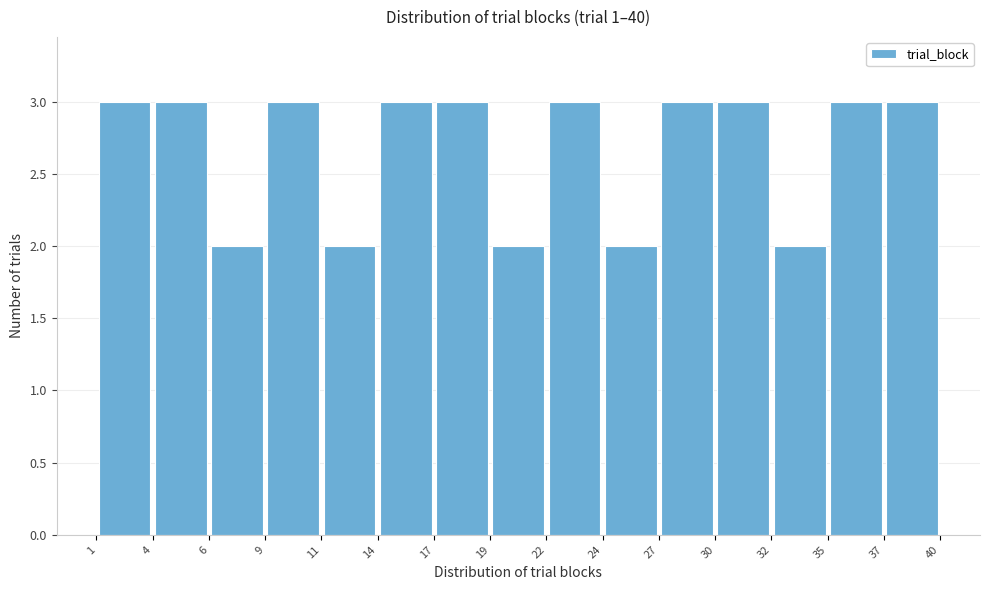

Reading left to right, list every bar in this chart as the range it spans on the x-axis followed by its height. The values are not printed on the chart, so give them approximately, as read against the axis.

1 to 4: 3
4 to 6: 3
6 to 9: 2
9 to 11: 3
11 to 14: 2
14 to 17: 3
17 to 19: 3
19 to 22: 2
22 to 24: 3
24 to 27: 2
27 to 30: 3
30 to 32: 3
32 to 35: 2
35 to 37: 3
37 to 40: 3